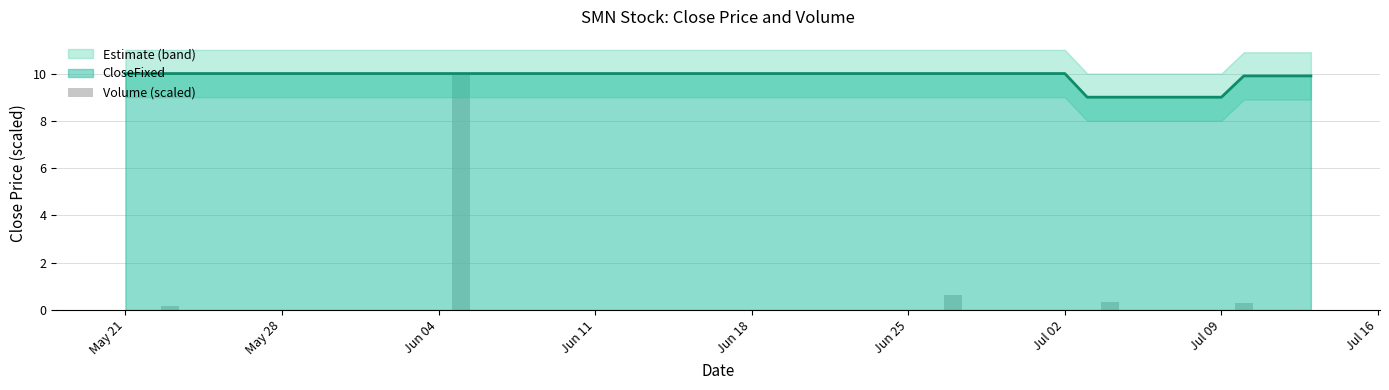

What is the maximum value for CloseFixed?

10.0